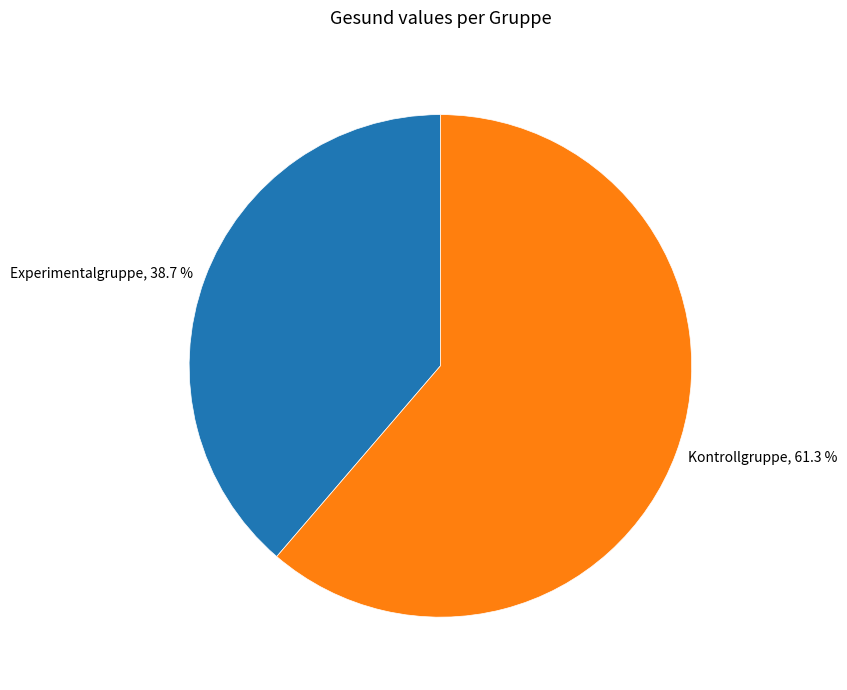

What is the largest slice in the pie chart?

Kontrollgruppe